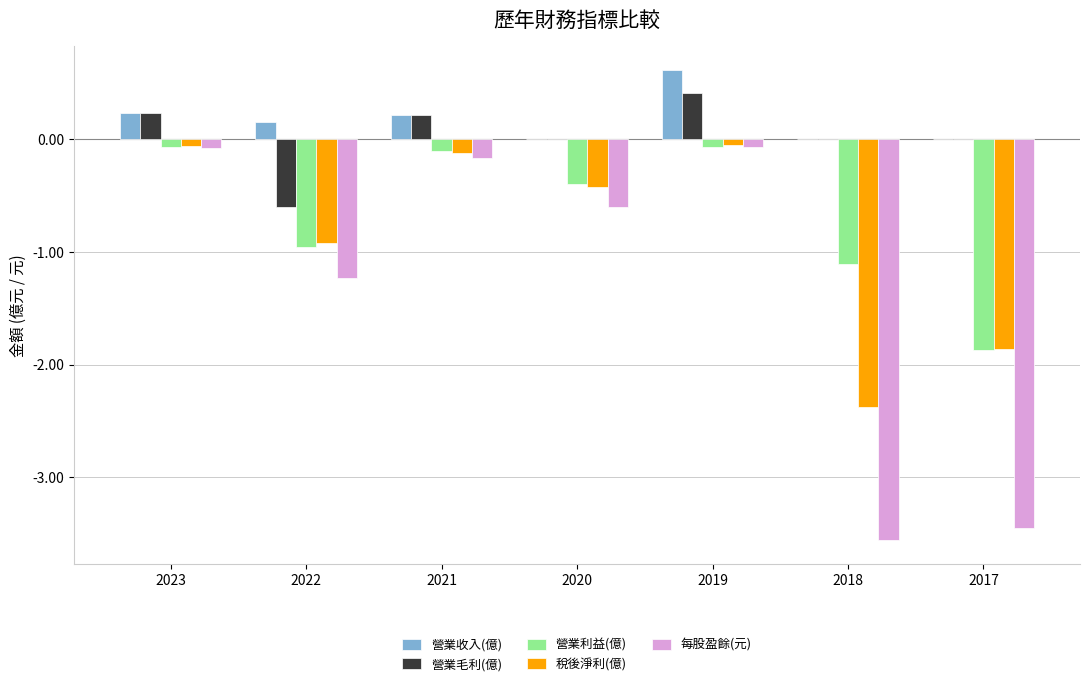

What are all the series names shown in the legend?

營業收入(億), 營業毛利(億), 營業利益(億), 稅後淨利(億), 每股盈餘(元)